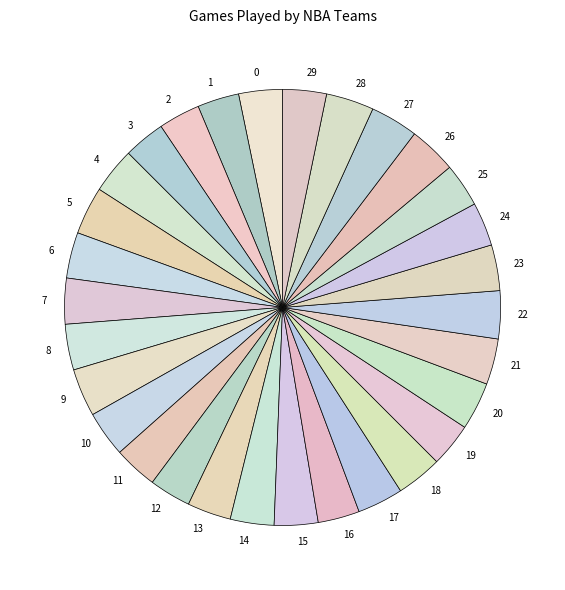

Count the number of slices in the pie.

30